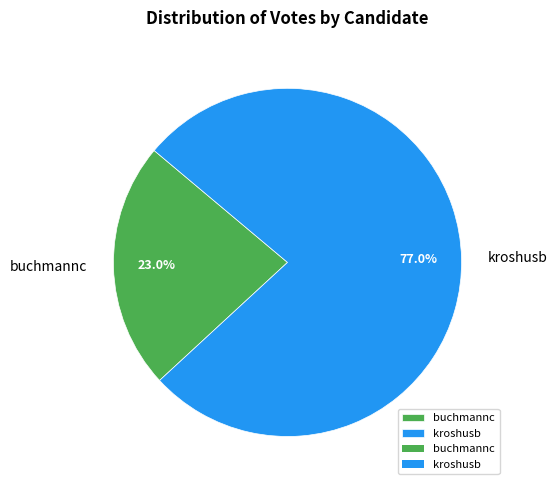

How many segments does this pie chart have?

2